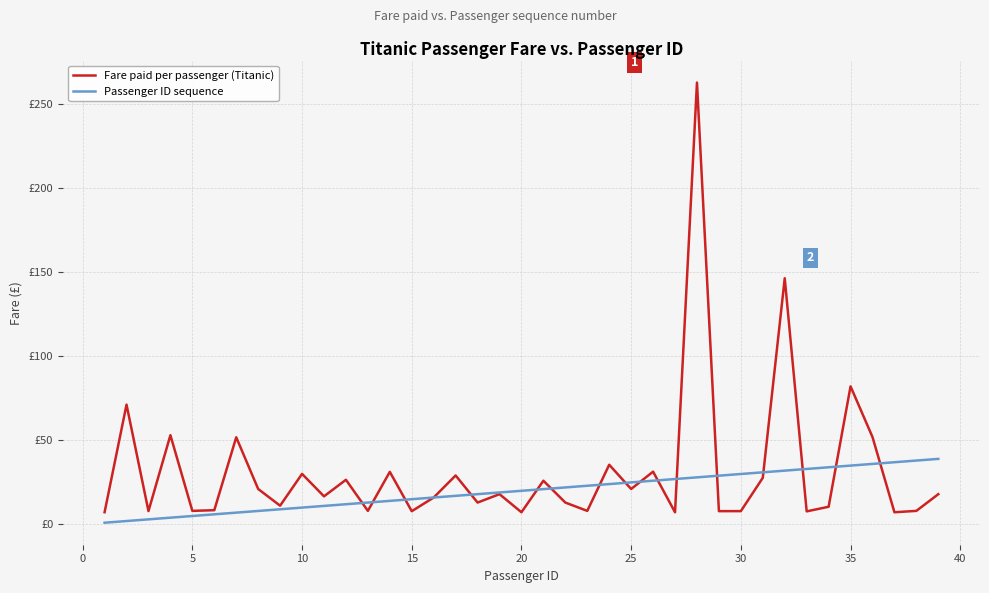

Which series has the widest spread of values?

Fare paid per passenger (Titanic)